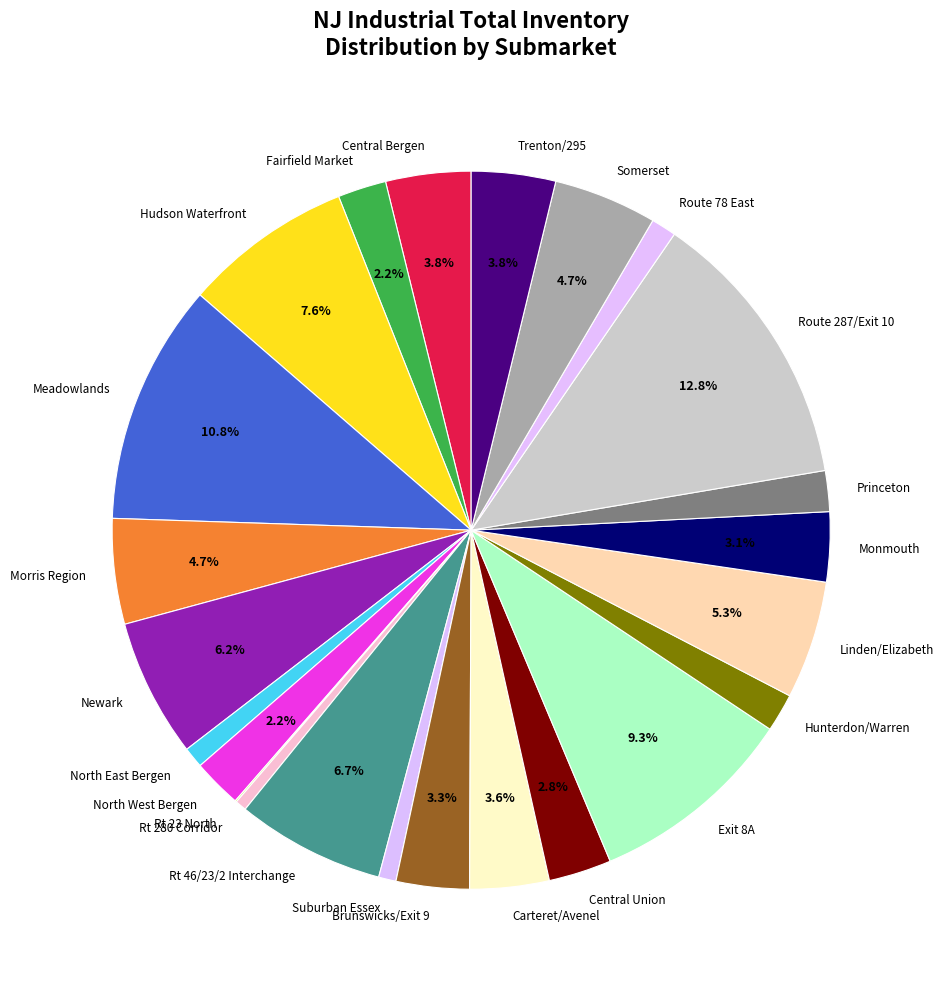

Approximately how many times larger is the value at Central Union compared to Rt 46/23/2 Interchange?

0.4